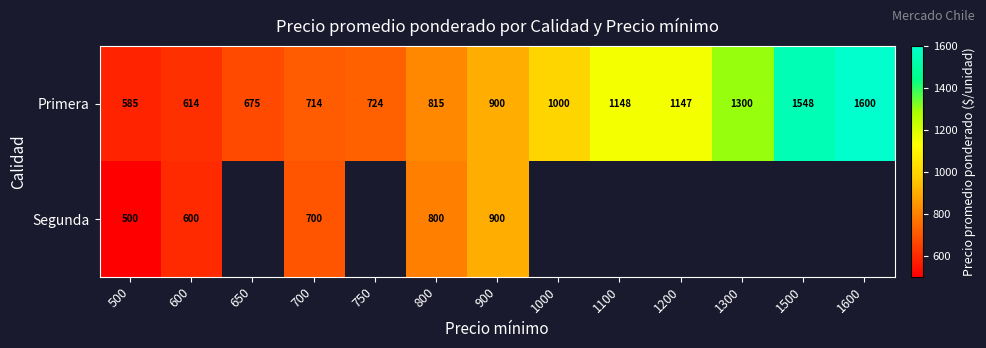

Is the value of Segunda at 900 greater than the value of Primera at 800?

Yes